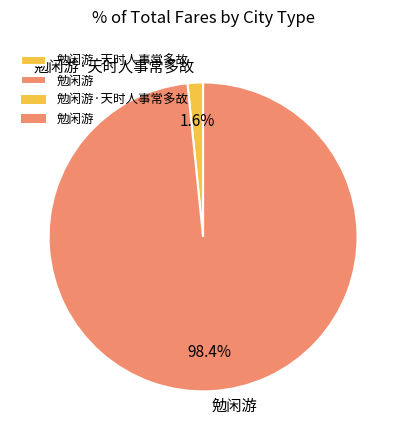

Which category has the biggest portion of the pie?

勉闲游